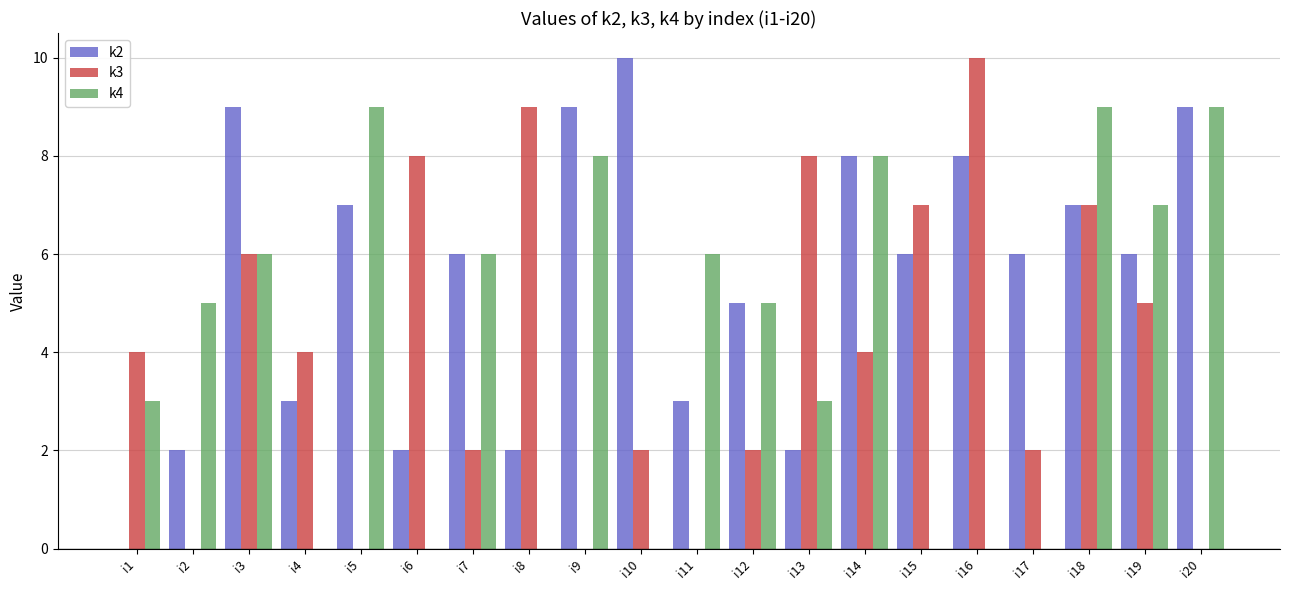

Is it true that k4 equals 5 at i5?

False